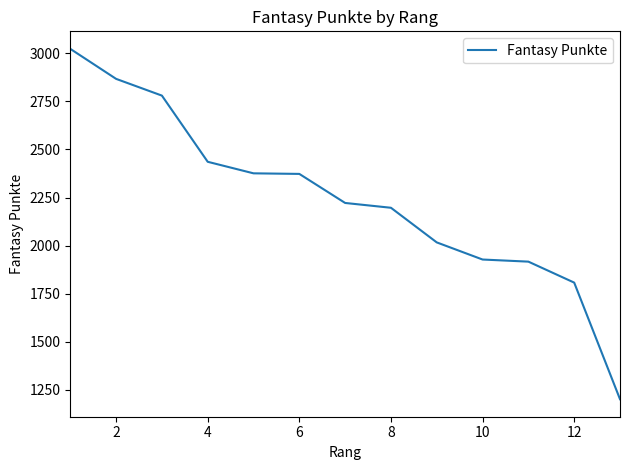

What is the smallest value displayed?

1202